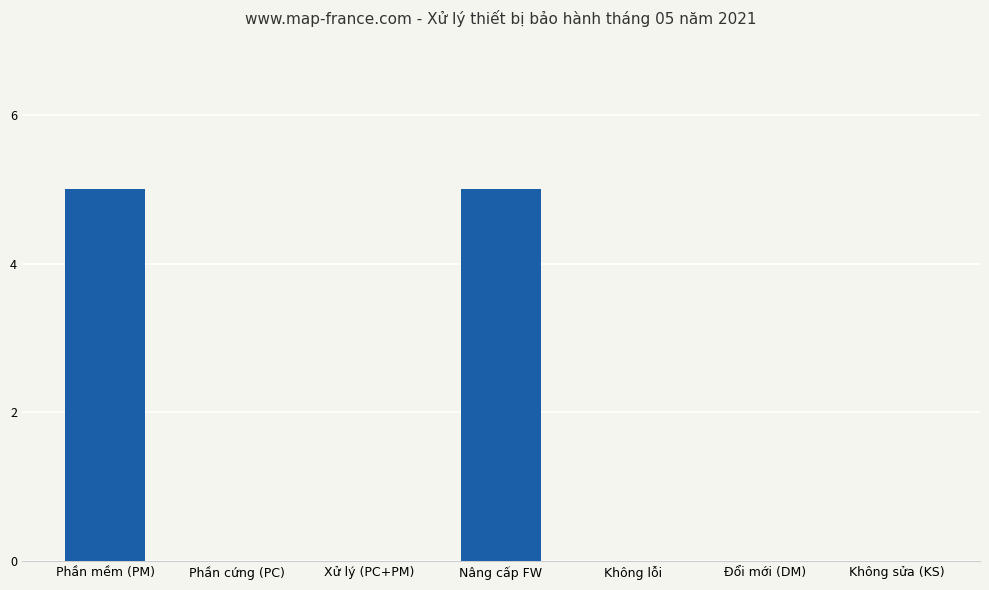

What is the greatest value displayed?

5